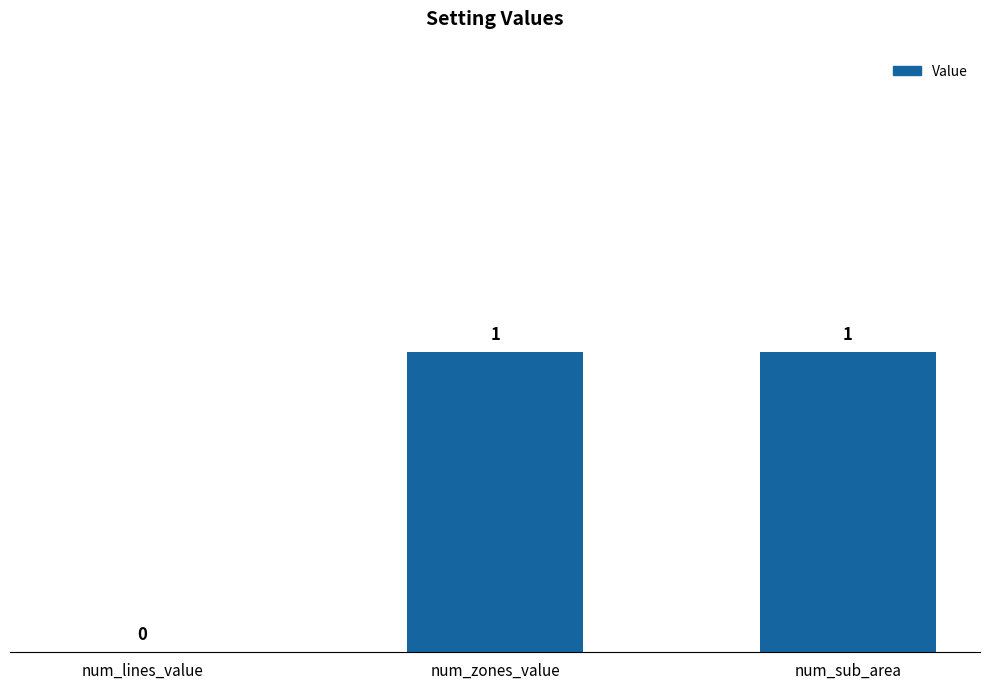

How many values are between 0 and 1?

3